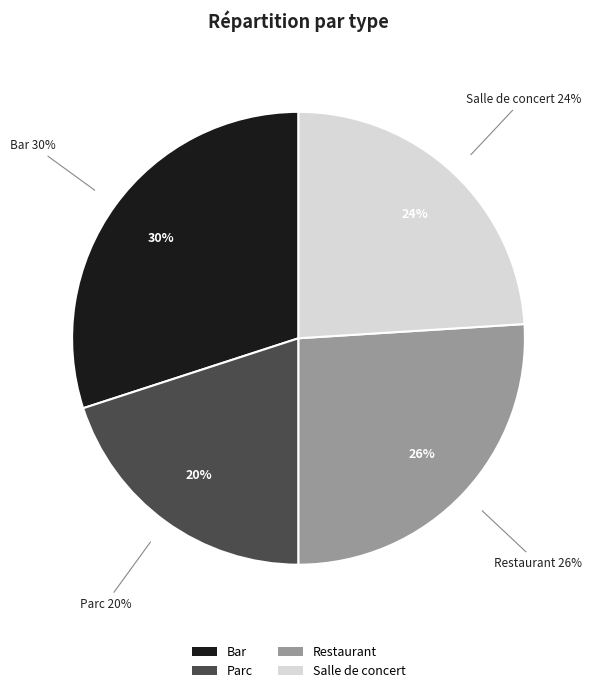

To the nearest percent, what is the difference between the largest and smallest slice percentages?

10%